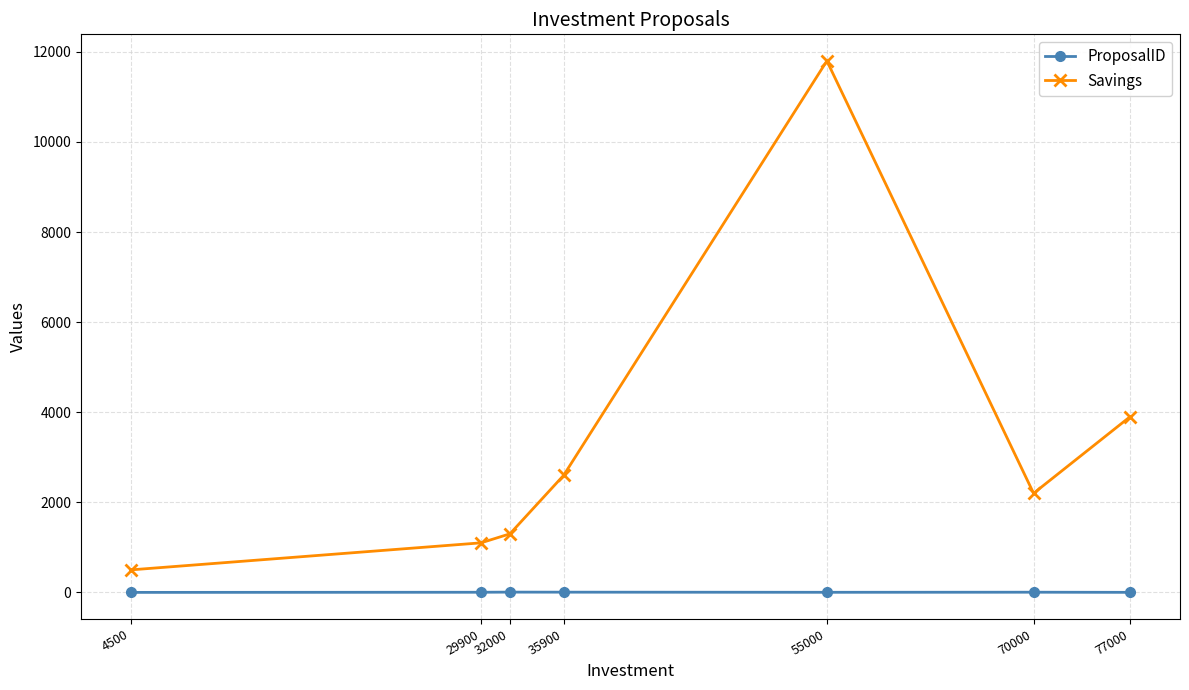

At which category is the sum across all series the highest?

55000